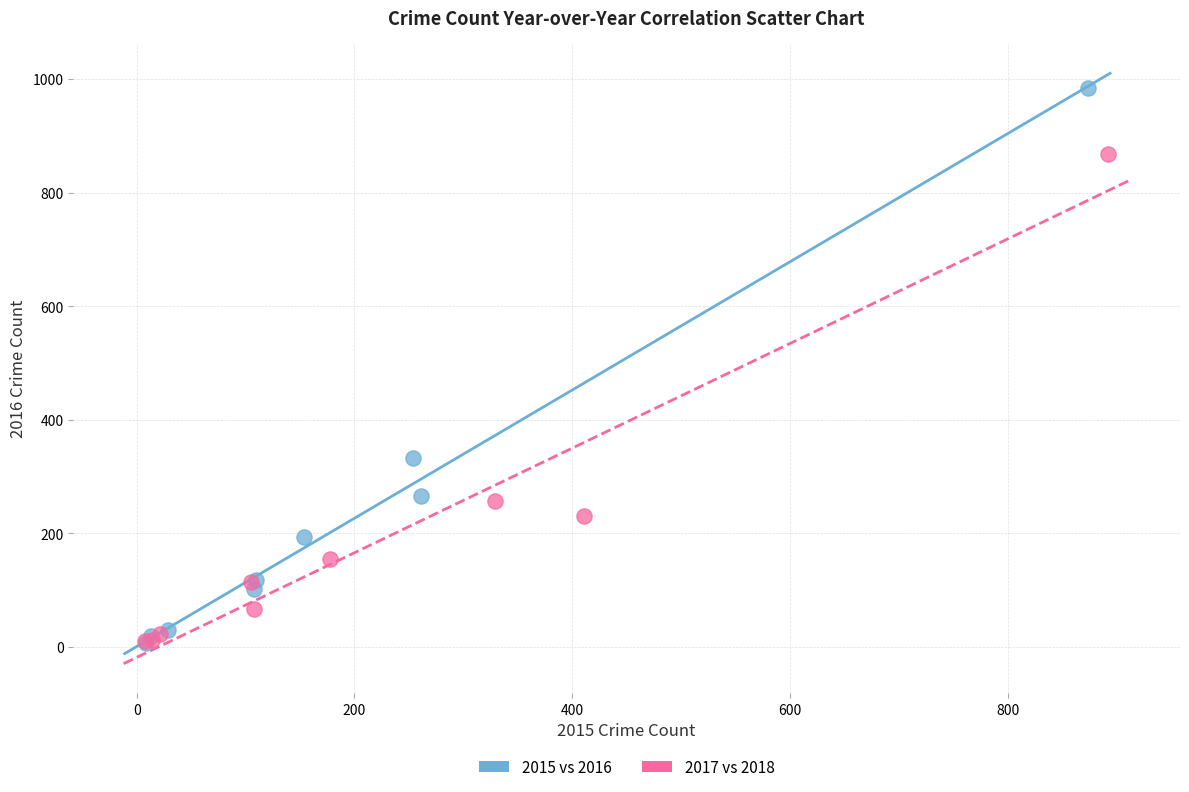

Which series has the widest spread of Y values?

2015 vs 2016